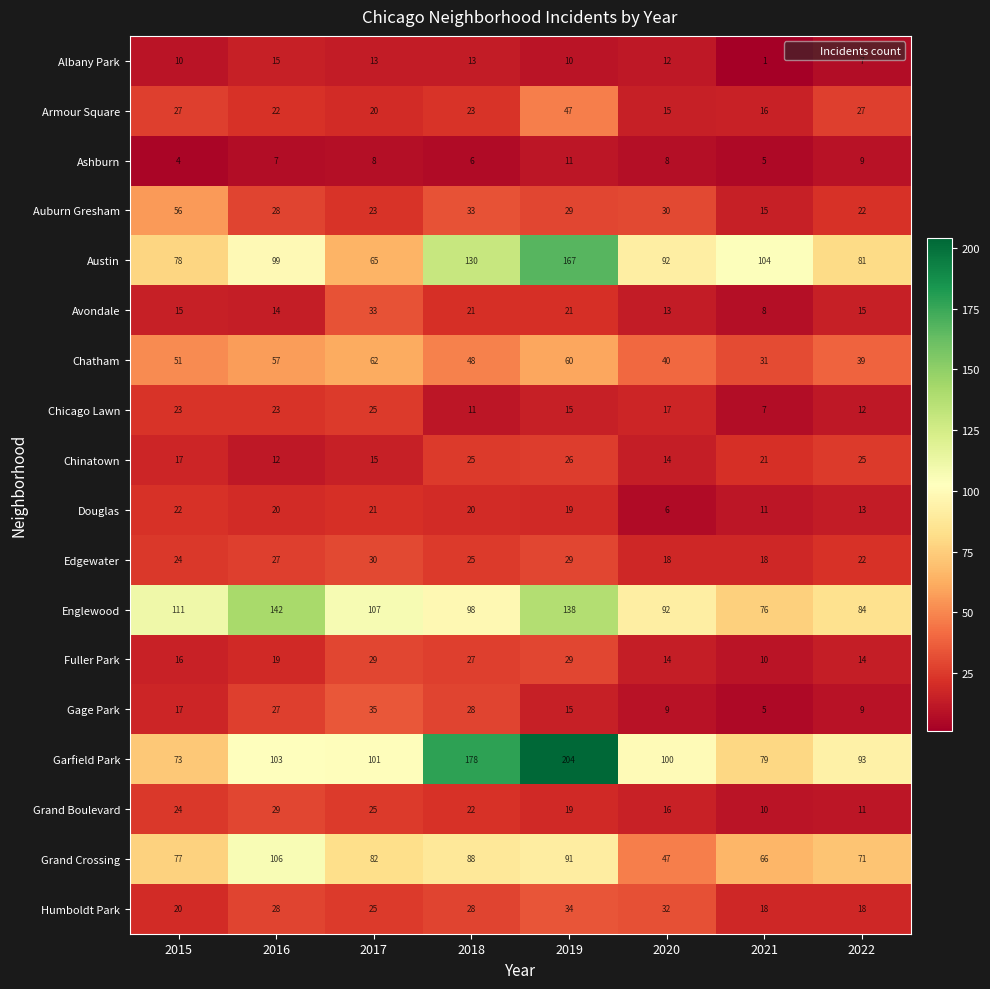

Which series has the largest total across all categories?

Garfield Park